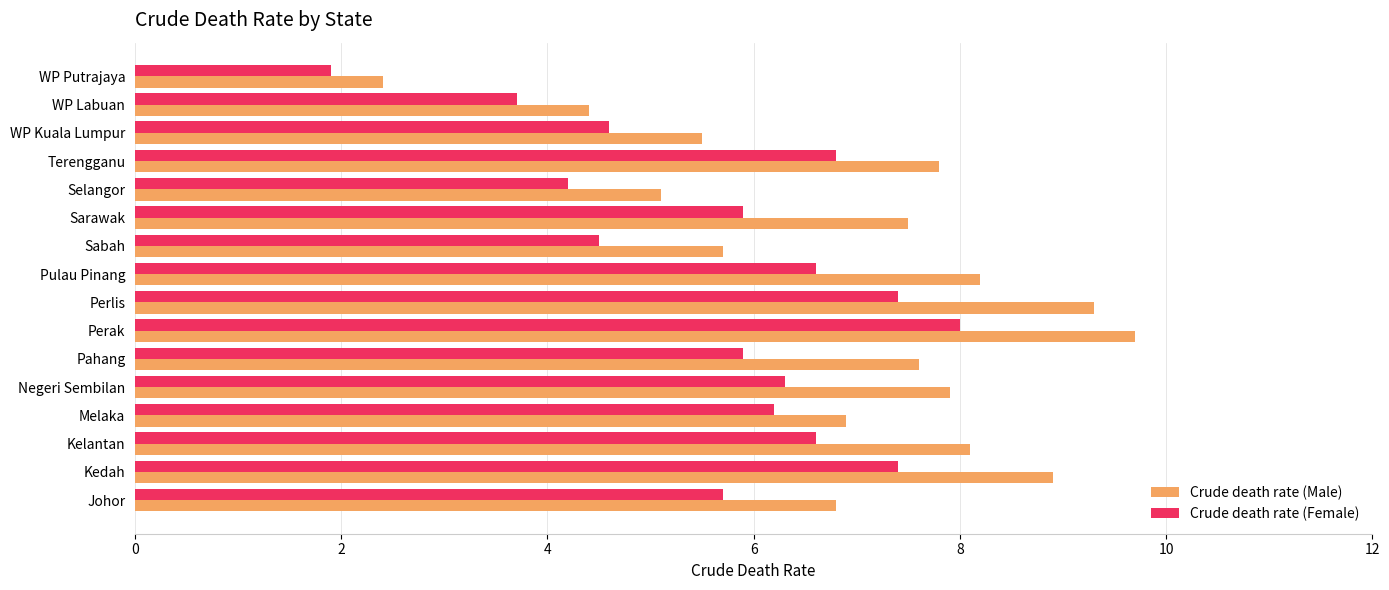

At which label does Crude death rate (Female) reach its peak?

Perak